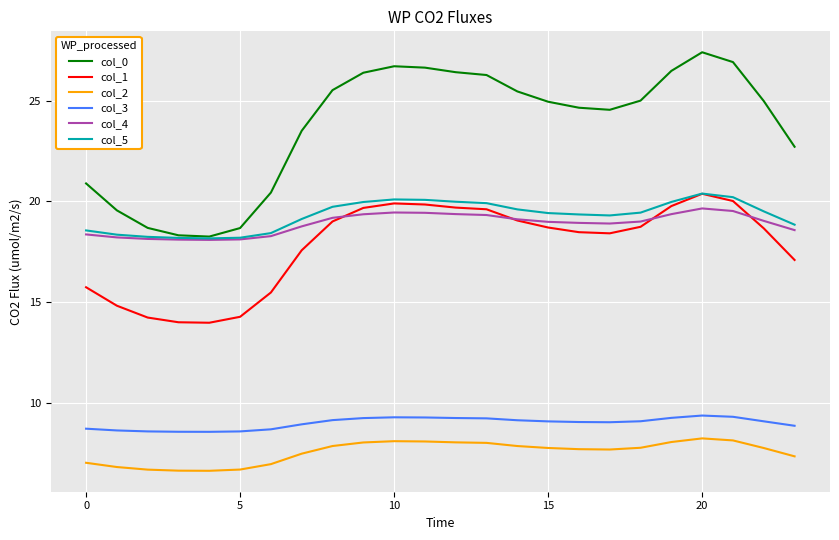

What is the lowest value of the col_5 series?

18.2